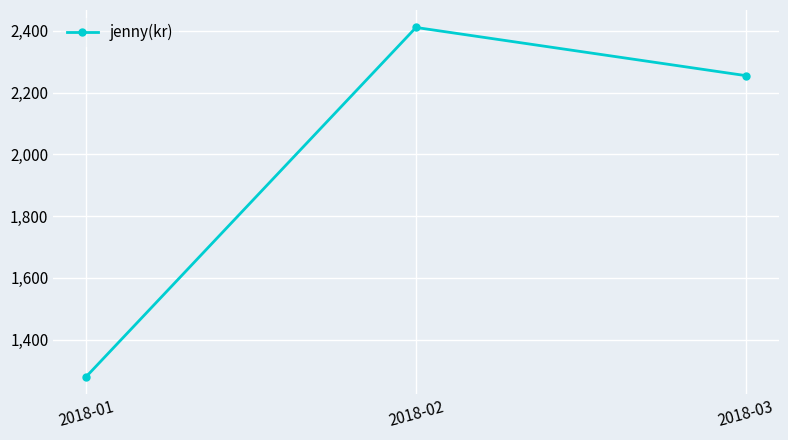

How many values are between 1280 and 2411?

3